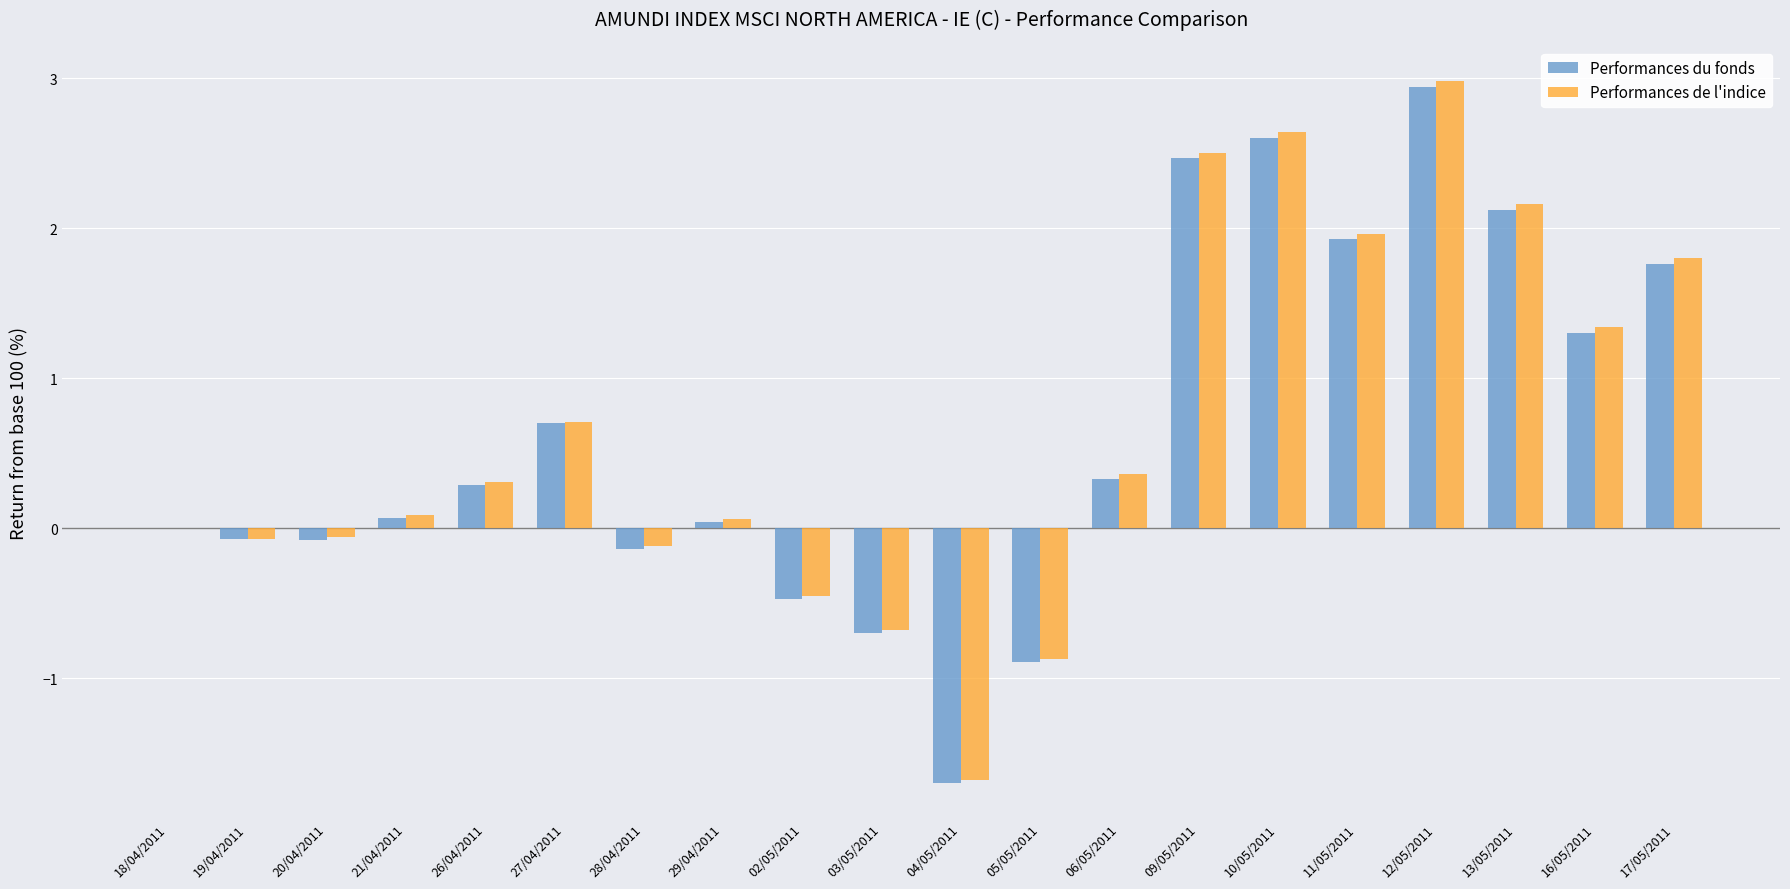

What is the greatest value displayed?

3.0